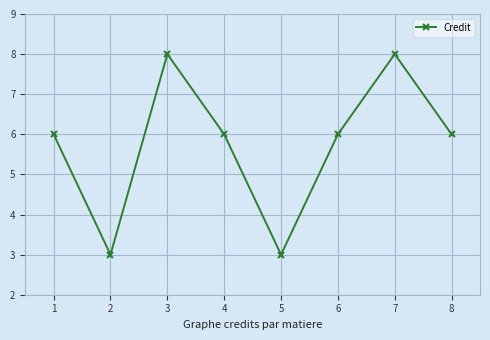

What is the maximum value shown in the chart?

8